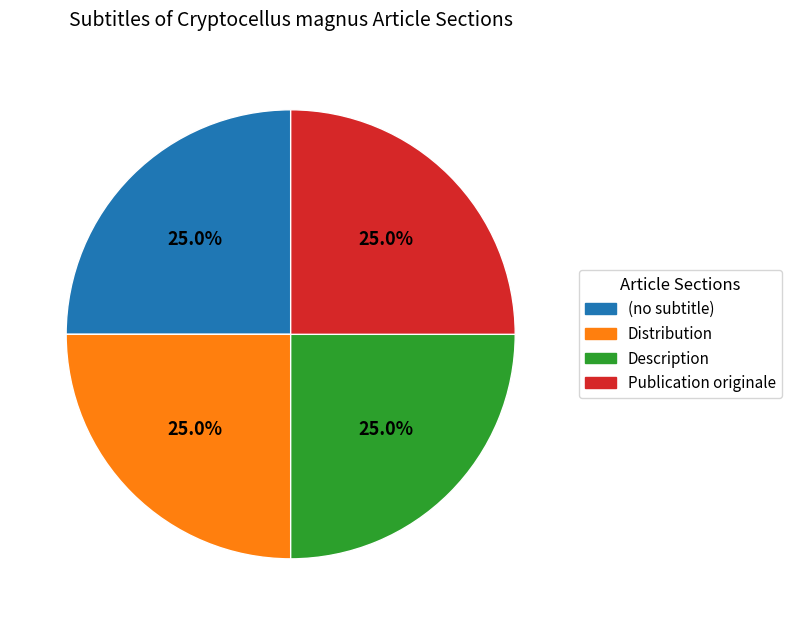

How much of the chart is everything except (no subtitle)?

75.0%